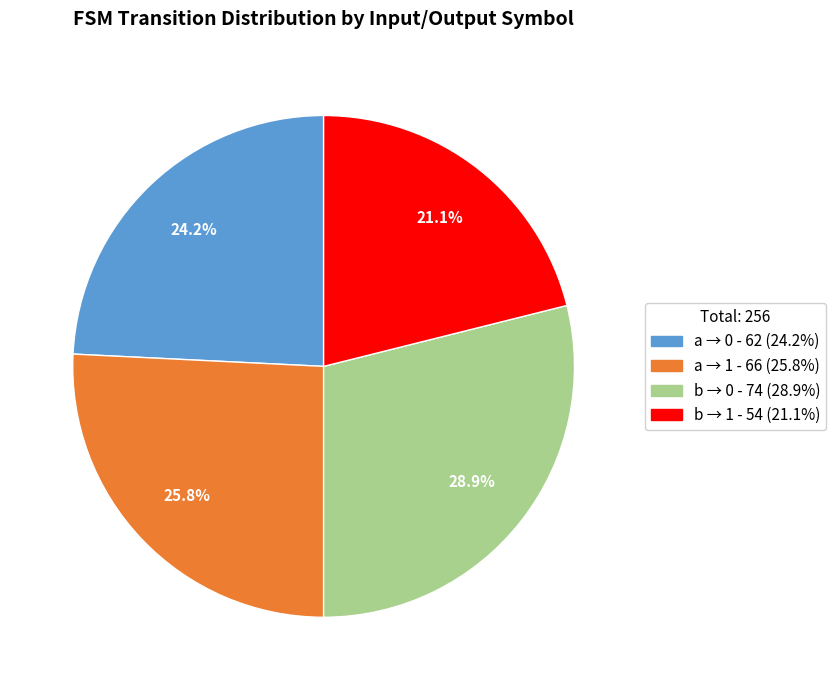

Is there a majority slice in this chart?

No